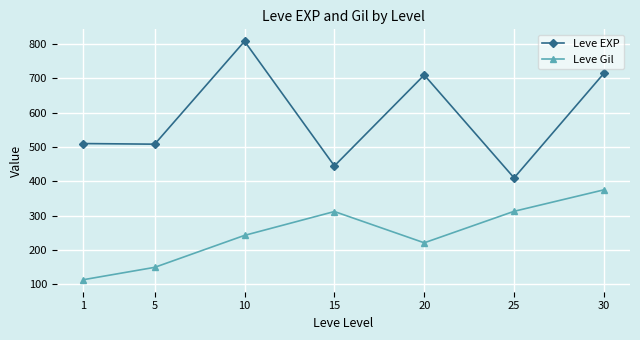

At 30, list the series in order from smallest to largest.

Leve Gil, Leve EXP